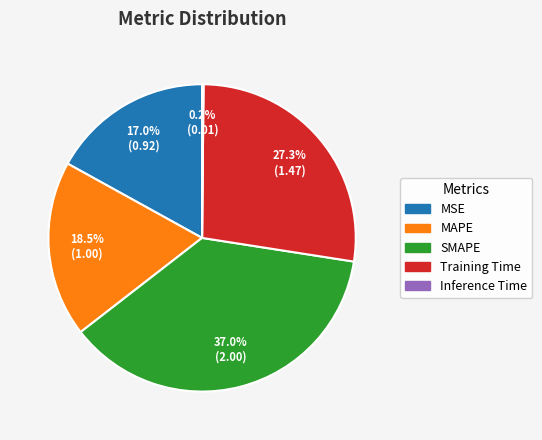

Is there a majority slice in this chart?

No